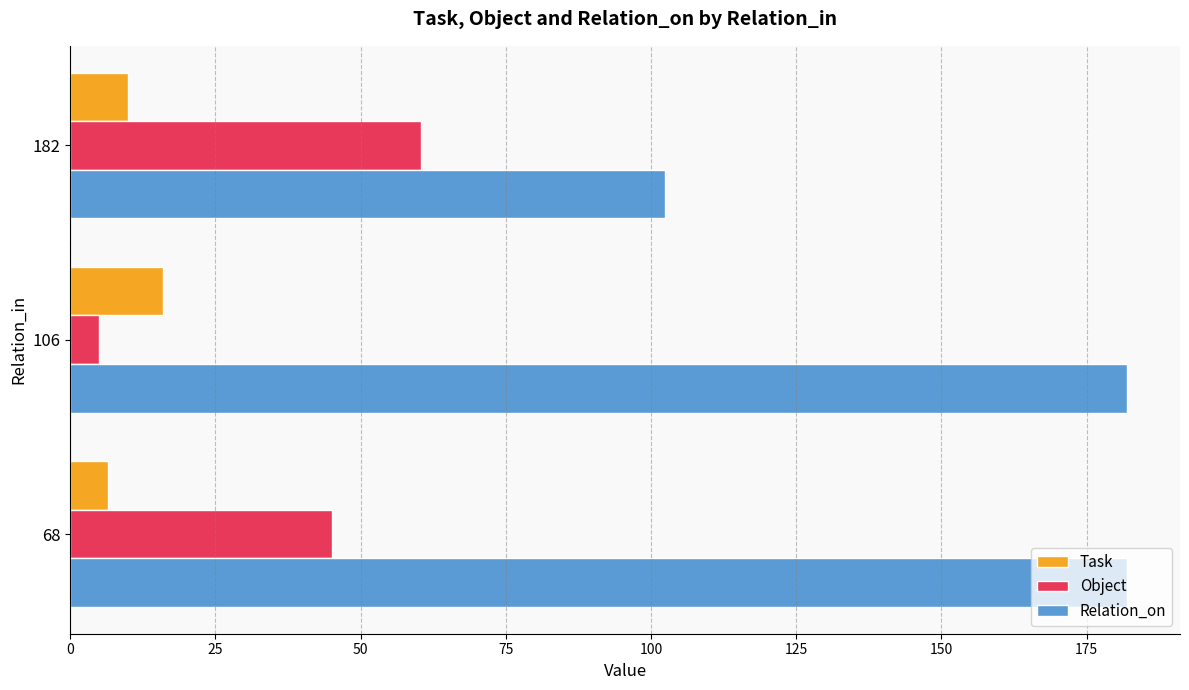

What is the smallest value displayed?

5.0